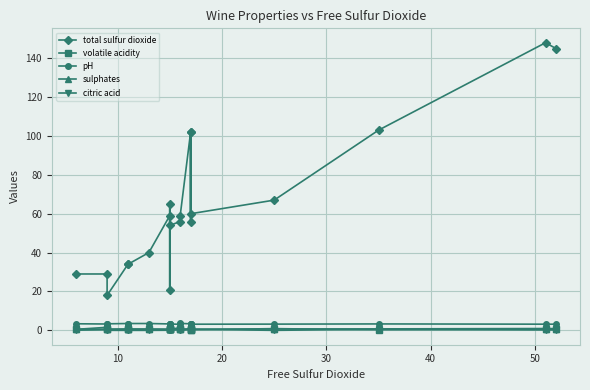

Reading left to right, extract all data points from this chart.

total sulfur dioxide: 29.0	29.0	18.0	34.0	34.0	40.0	59.0	21.0	65.0	54.0	56.0	59.0	102.0	56.0	102.0	60.0	67.0	103.0	148.0	145.0
volatile acidity: 0.6	0.6	0.6	0.7	0.7	0.7	0.6	0.7	0.6	0.8	0.6	0.6	0.5	0.3	0.5	0.3	0.9	0.3	0.6	0.6
pH: 3.4	3.3	3.4	3.5	3.5	3.5	3.3	3.4	3.3	3.3	3.1	3.6	3.4	3.0	3.4	3.2	3.2	3.3	3.2	3.2
sulphates: 0.5	1.6	0.6	0.6	0.6	0.6	0.5	0.5	0.5	0.7	1.3	0.5	0.8	1.1	0.8	0.6	0.7	0.8	0.9	0.9
citric acid: 0.1	0.3	0.0	0.0	0.0	0.0	0.1	0.0	0.1	0.0	0.3	0.0	0.4	0.5	0.4	0.6	0.0	0.6	0.2	0.2